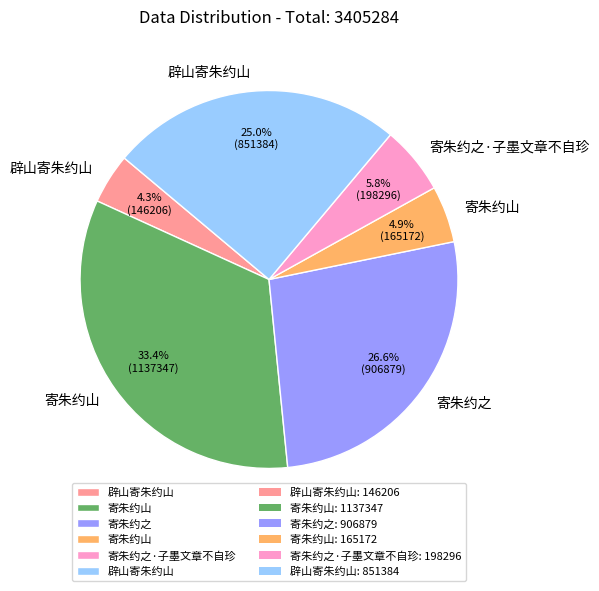

To the nearest percent, what is the difference between the largest and smallest slice percentages?

29%